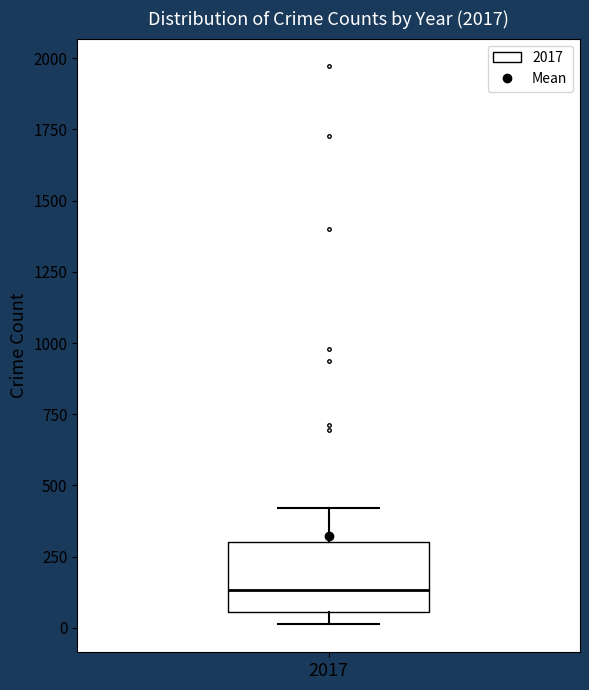

Where does the upper whisker of the box at x = 2017 end on the y-axis? The values are not printed on the chart, so give them approximately, as read against the axis.

400